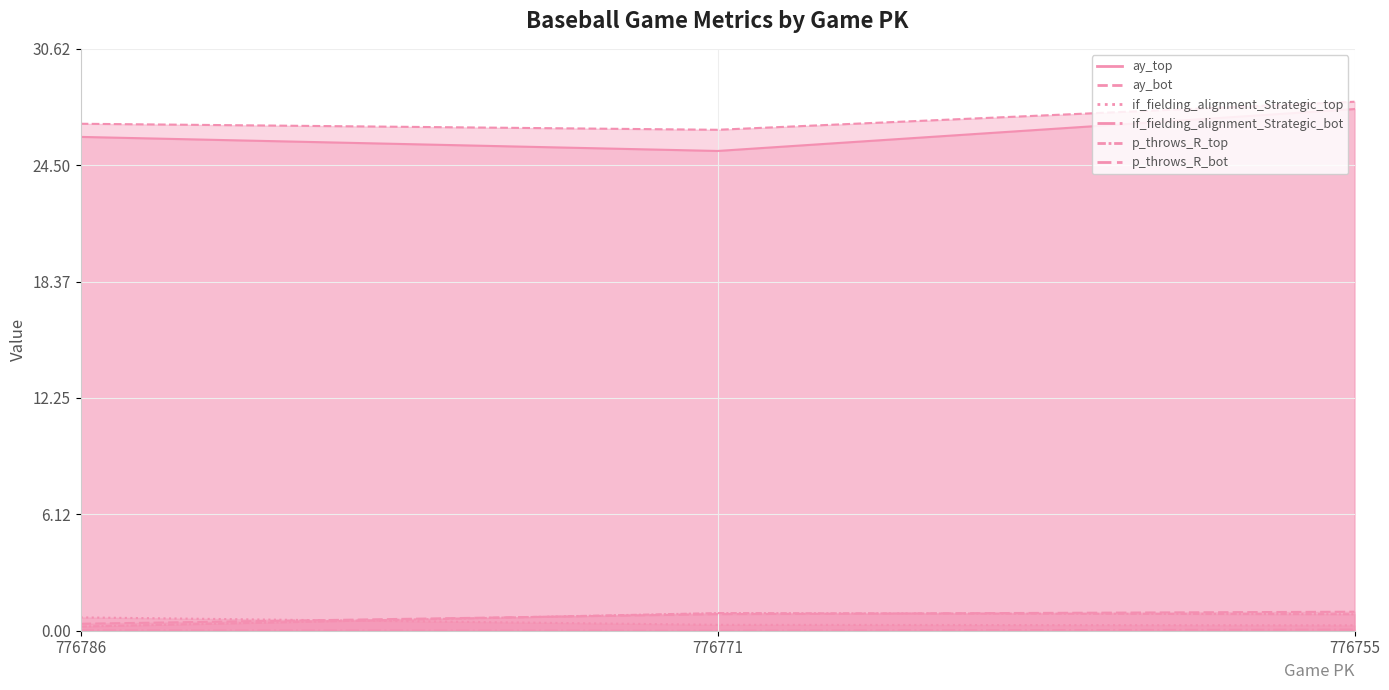

Which series has the largest range (max minus min)?

ay_top